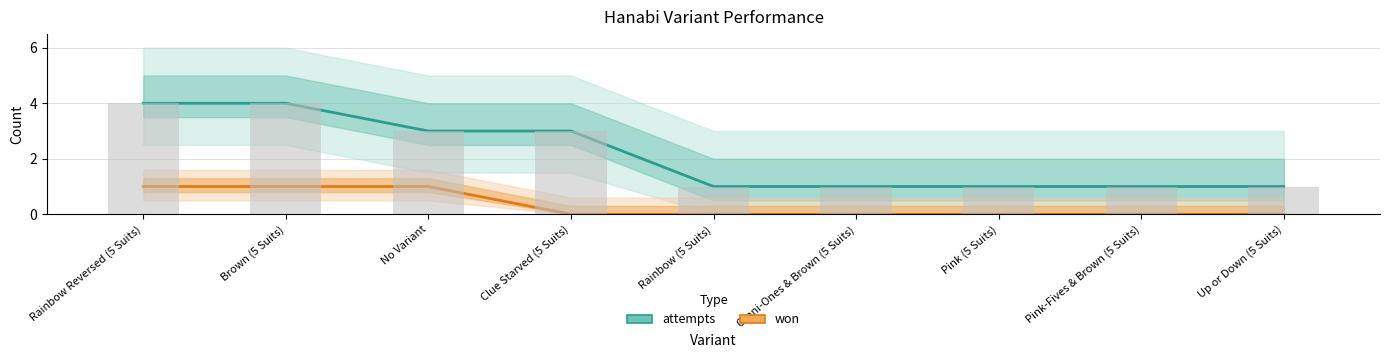

How many values in won are above zero?

3